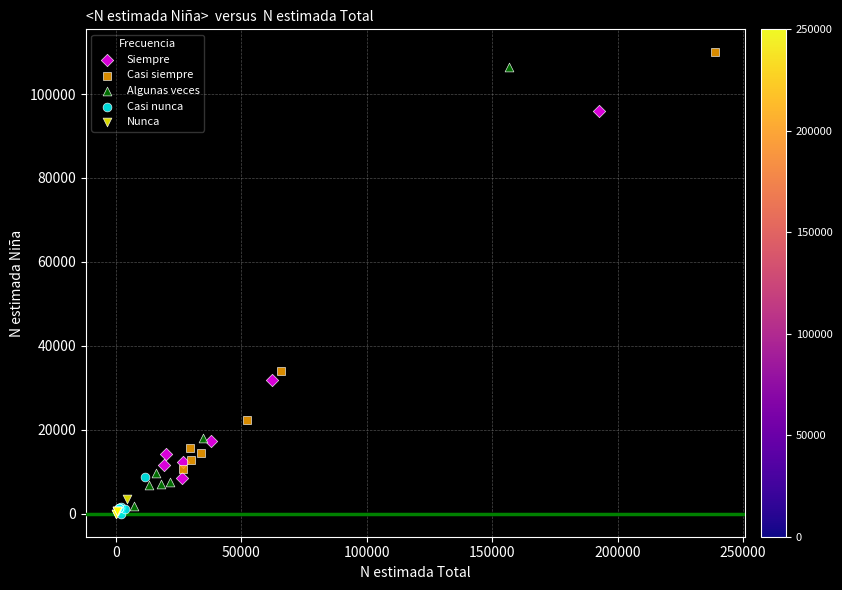

Which series has the largest Y range (max minus min)?

Algunas veces